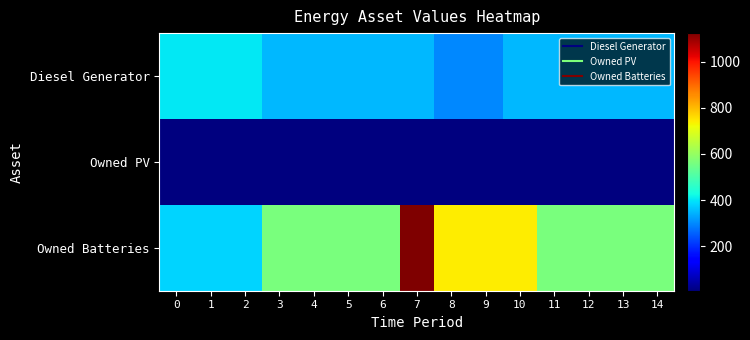

Between 0 and 4, which series saw the biggest shift?

Owned Batteries